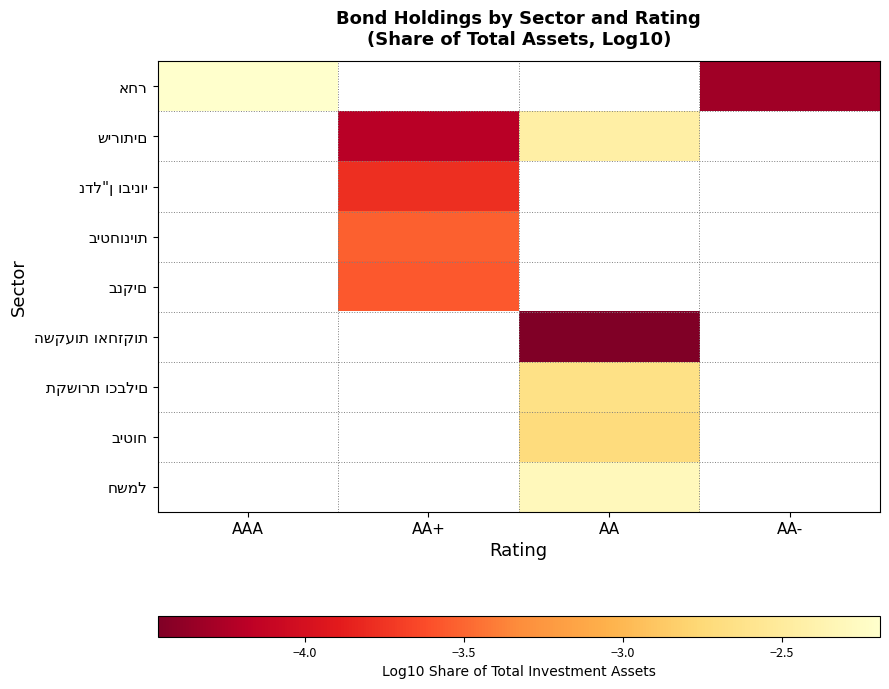

Is the value of ביטחוניות at AA greater than the value of בנקים at AA+?

No